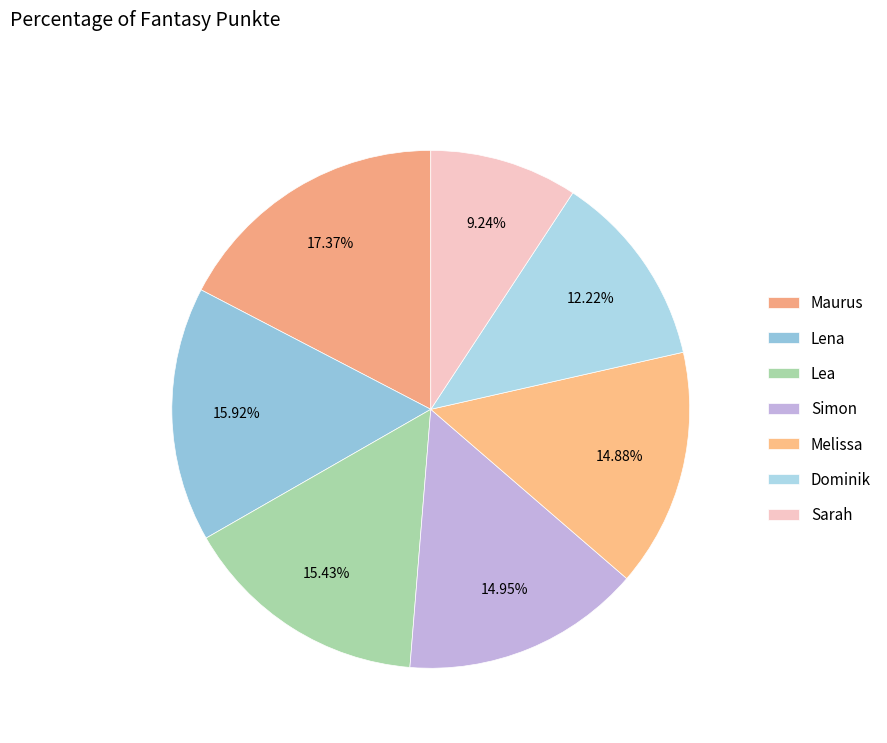

Count the number of slices in the pie.

7